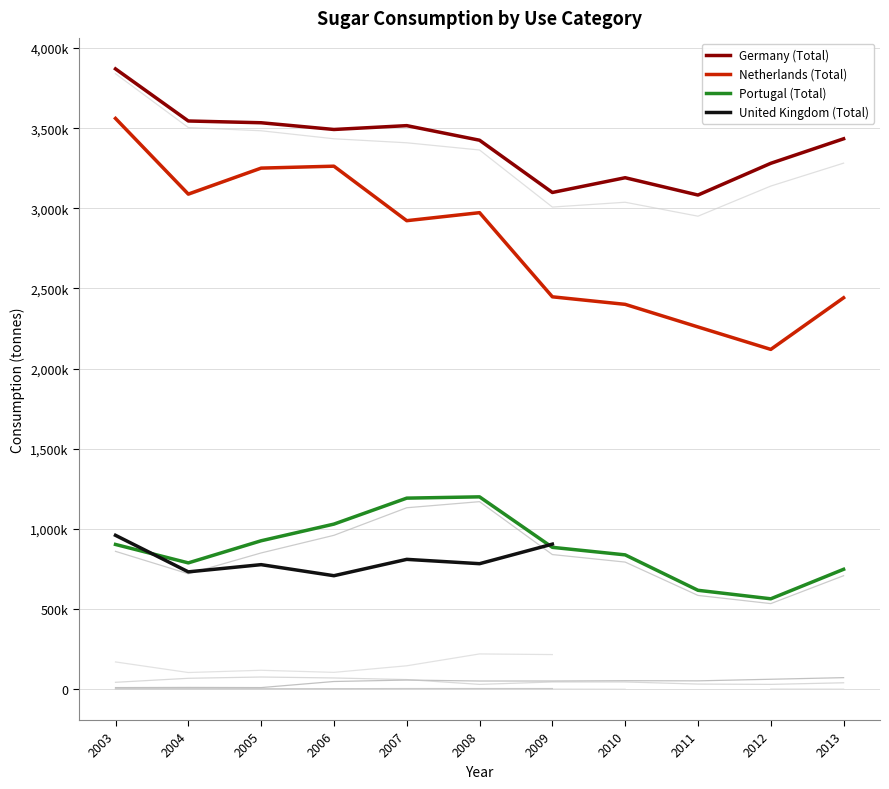

Is it true that Netherlands (Total) equals 2973000.0 at 2008?

True